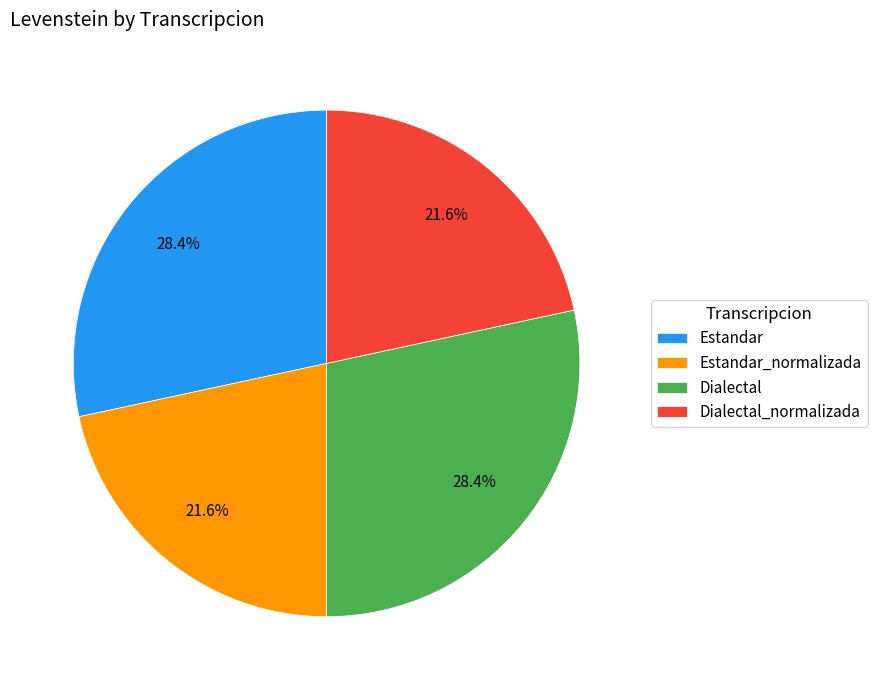

Is it true that Dialectal is 28% of the pie?

True